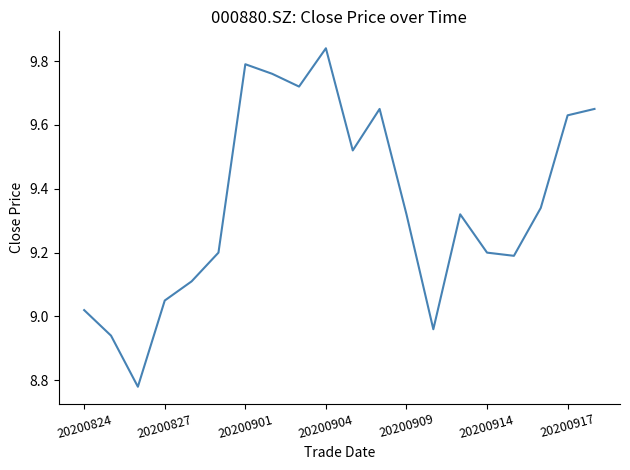

What is the difference between the maximum and minimum values?

1.1